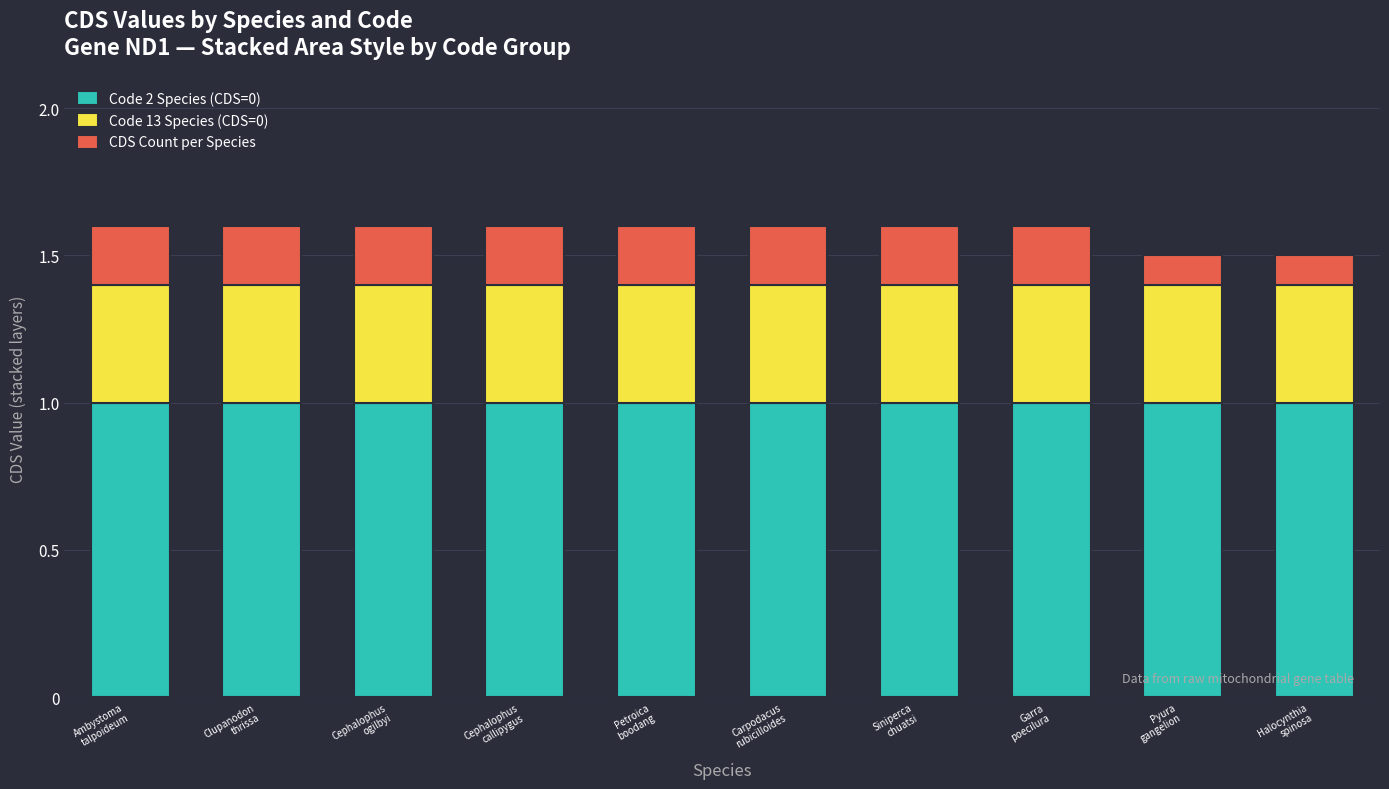

What is the lowest value of the Code 2 Species (CDS=0) series?

1.0